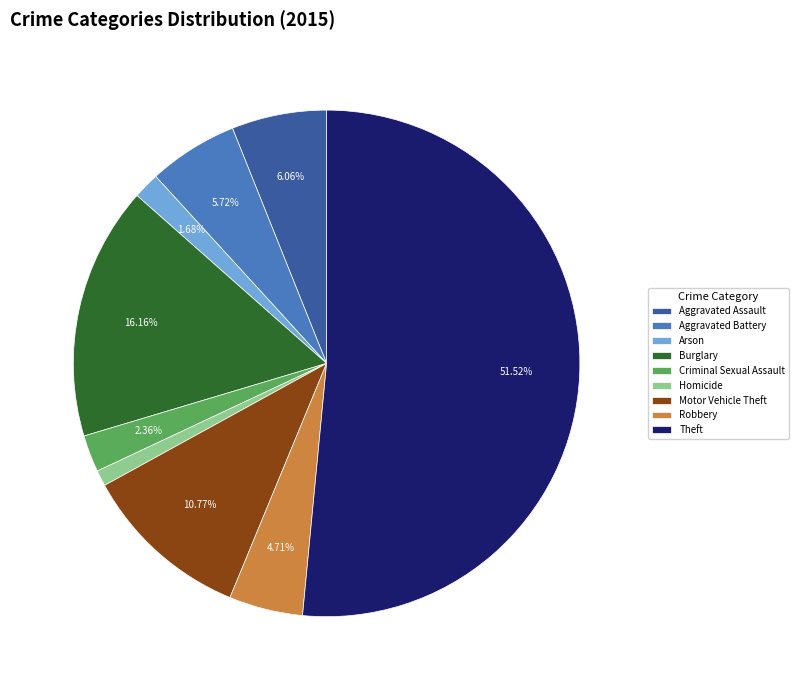

To the nearest percent, what is the average slice percentage?

11%